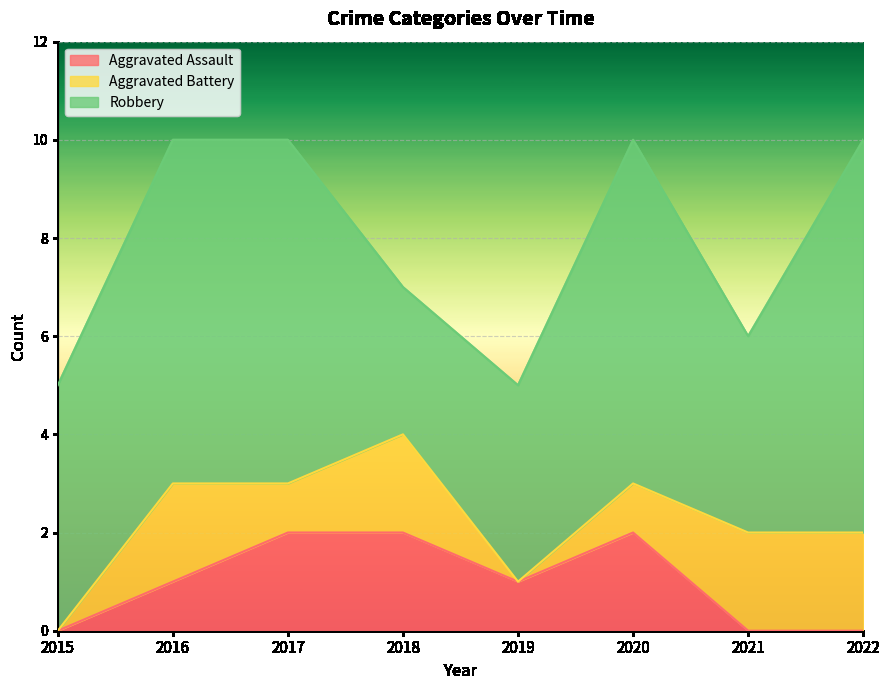

Between 2021 and 2017, which is larger?

2017